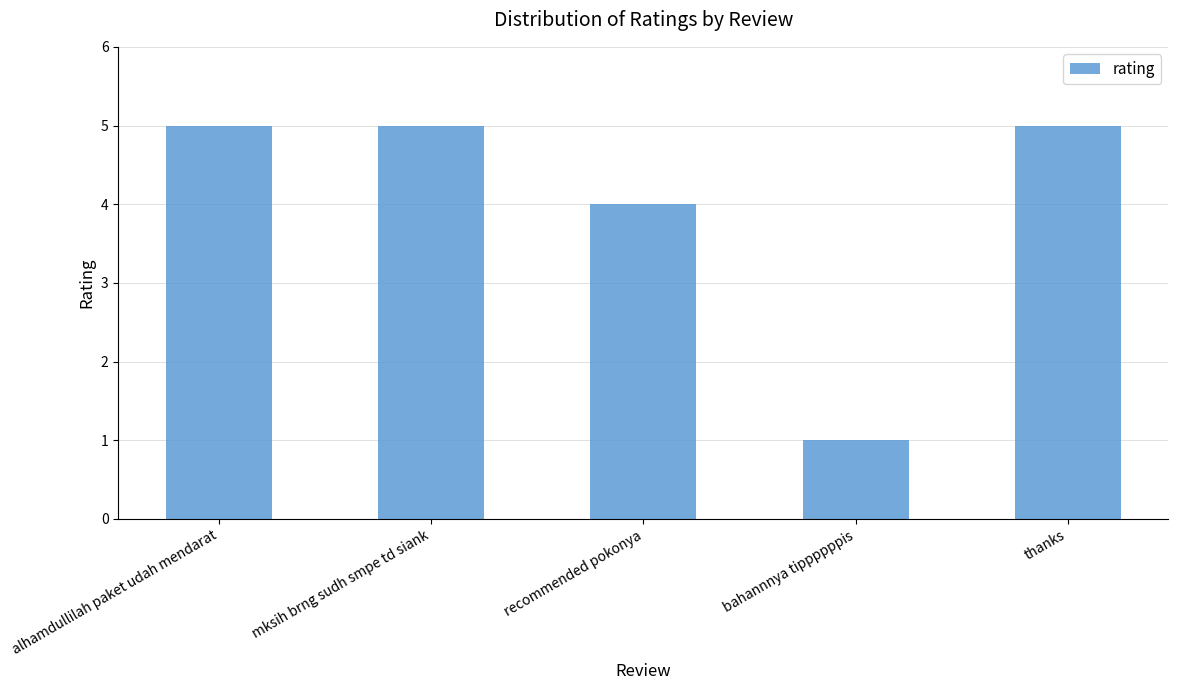

Is it true that the value at mksih brng sudh smpe td siank is 2?

False